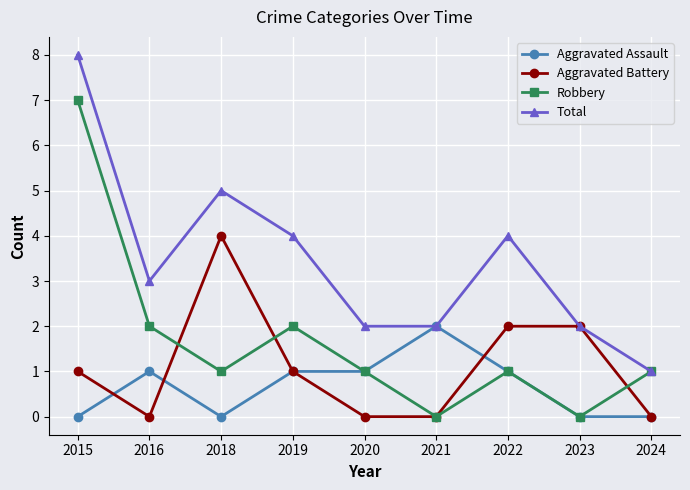

At how many categories does at least one series exceed 7?

1